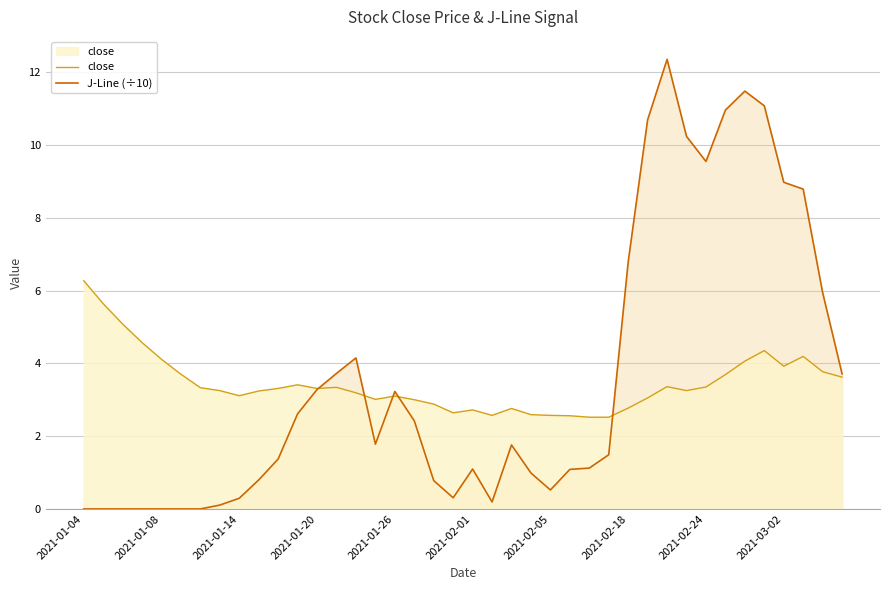

Reading right to left, extract all data points from this chart.

close: 3.6	3.8	4.2	3.9	4.3	4.1	3.7	3.4	3.2	3.4	3.0	2.8	2.5	2.5	2.6	2.6	2.6	2.8	2.6	2.7	2.6	2.9	3.0	3.1	3.0	3.2	3.3	3.3	3.4	3.3	3.2	3.1	3.2	3.3	3.7	4.1	4.6	5.1	5.6	6.3
J-Line (÷10): 3.7	5.9	8.8	9.0	11.1	11.5	11.0	9.5	10.2	12.3	10.7	6.8	1.5	1.1	1.1	0.5	1.0	1.8	0.2	1.1	0.3	0.8	2.4	3.2	1.8	4.1	3.7	3.3	2.6	1.4	0.8	0.3	0.1	0.0	0.0	0.0	0.0	0.0	0.0	0.0